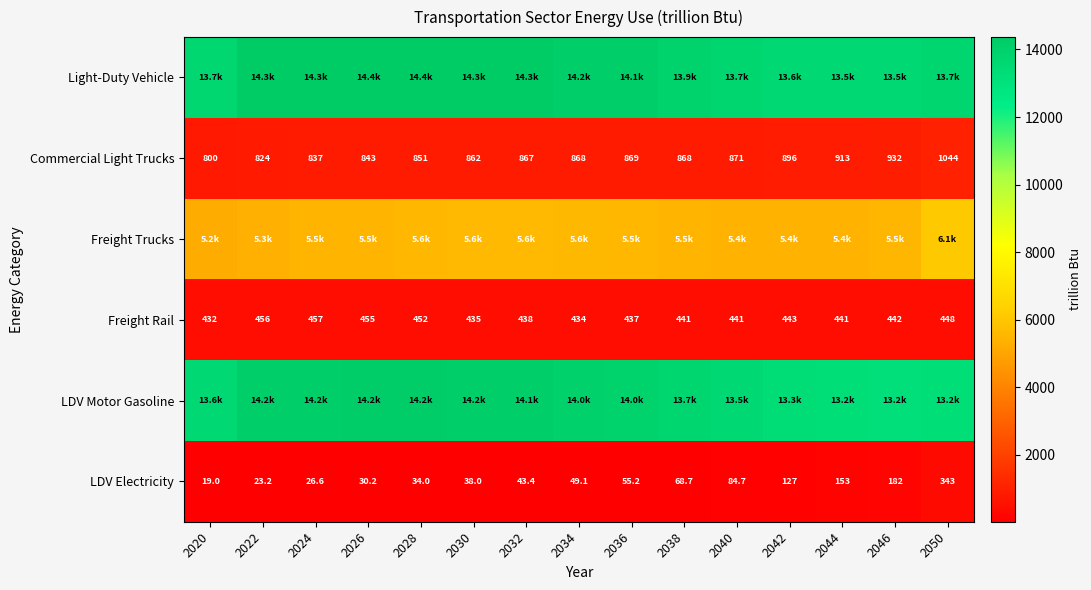

How many categories are shown in the chart?

15